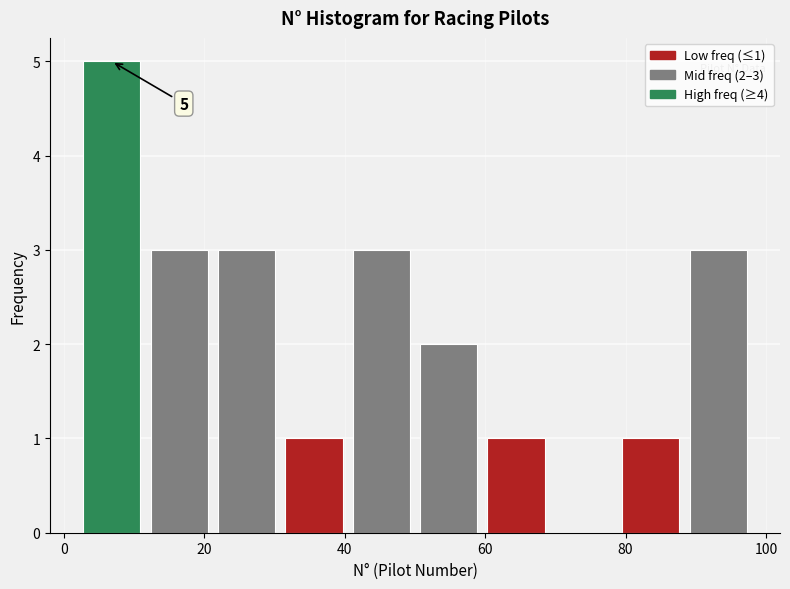

Which range on the x-axis has the tallest bar?

2.0 to 11.6